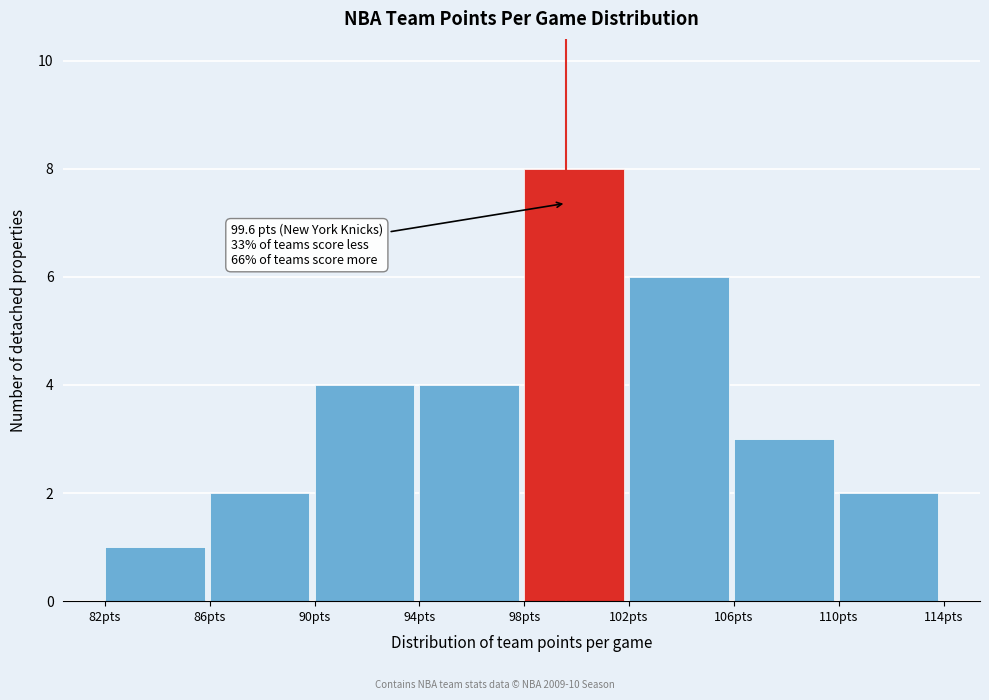

Over which range of the x-axis is the bar tallest?

98 to 102